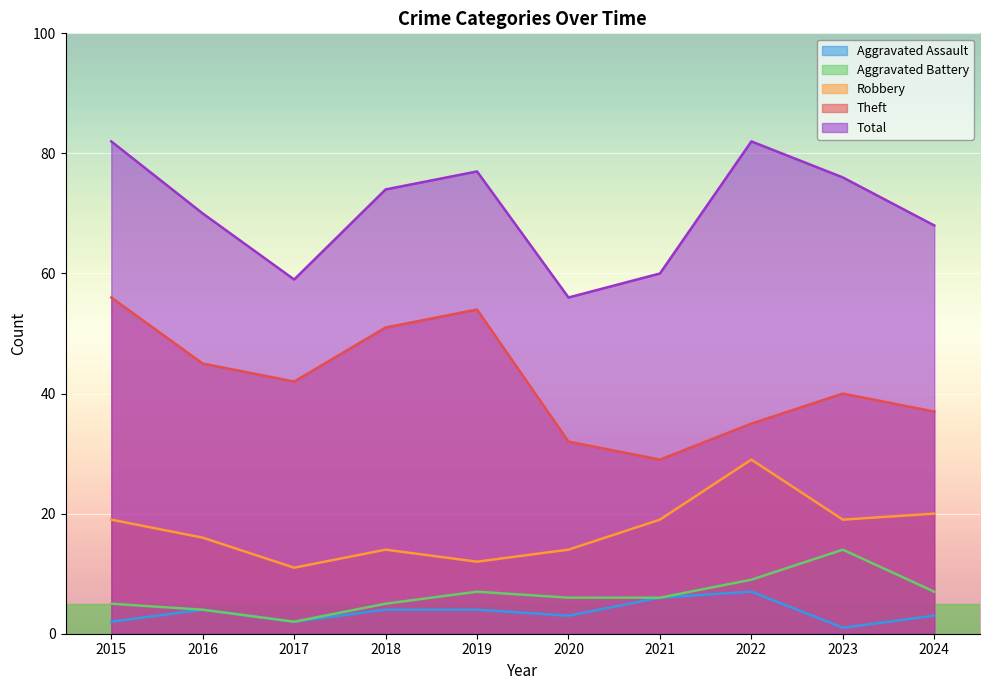

Rank the categories by Robbery value from lowest to highest.

2017, 2019, 2018, 2020, 2016, 2015, 2021, 2023, 2024, 2022